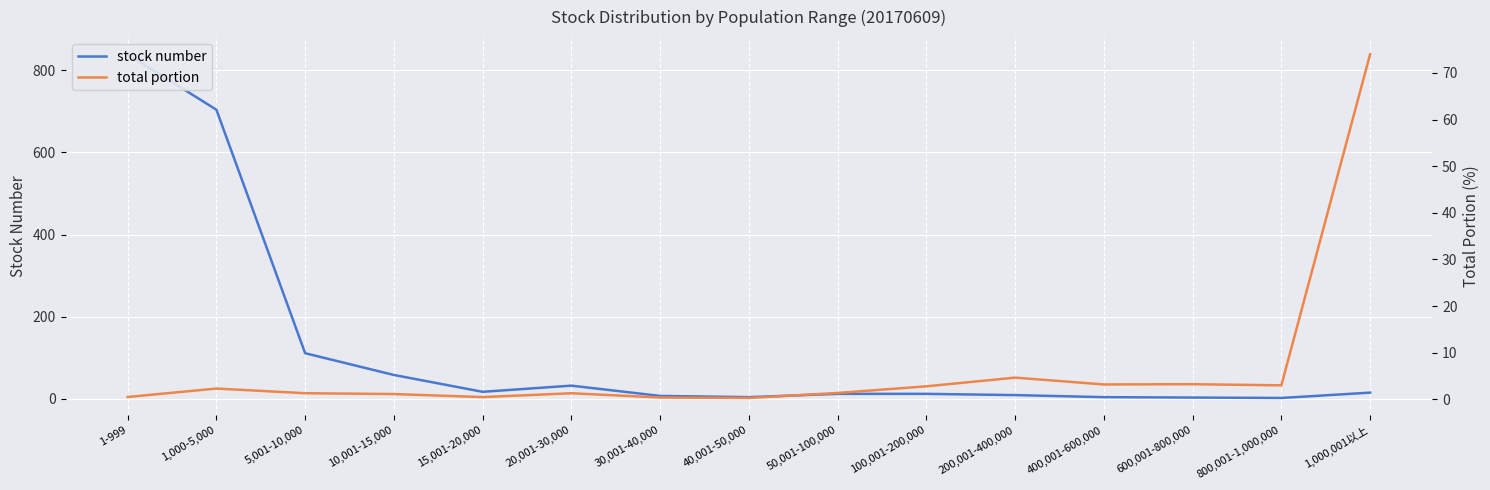

What is the highest value of the total portion series?

74.0